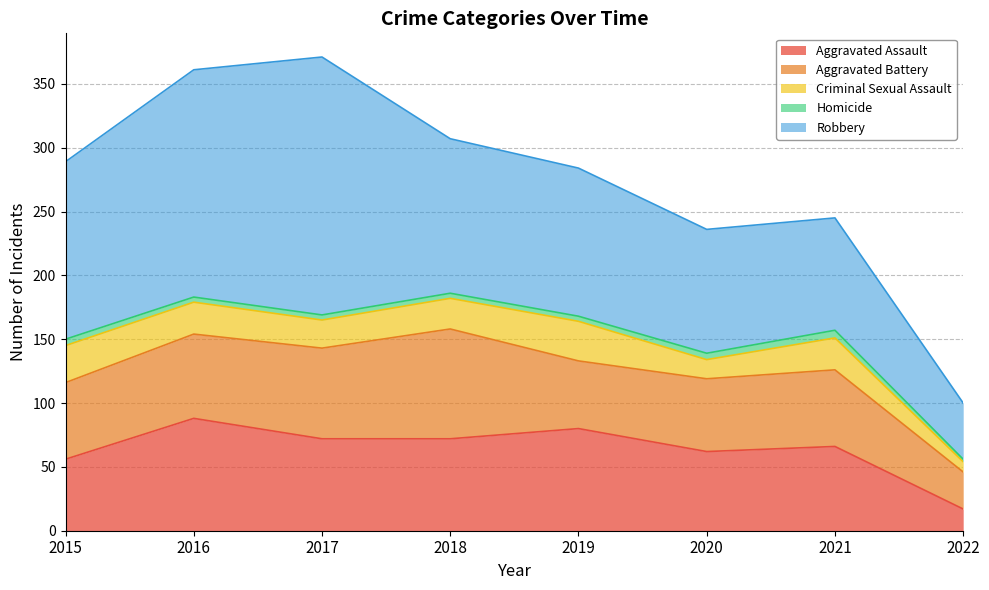

What are all the series names shown in the legend?

Aggravated Assault, Aggravated Battery, Criminal Sexual Assault, Homicide, Robbery